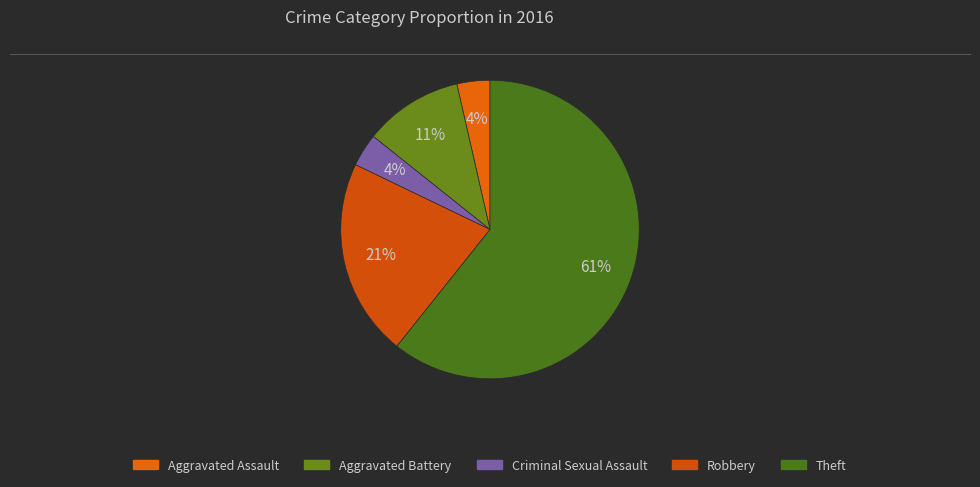

What is the smallest slice in the pie chart?

Aggravated Assault